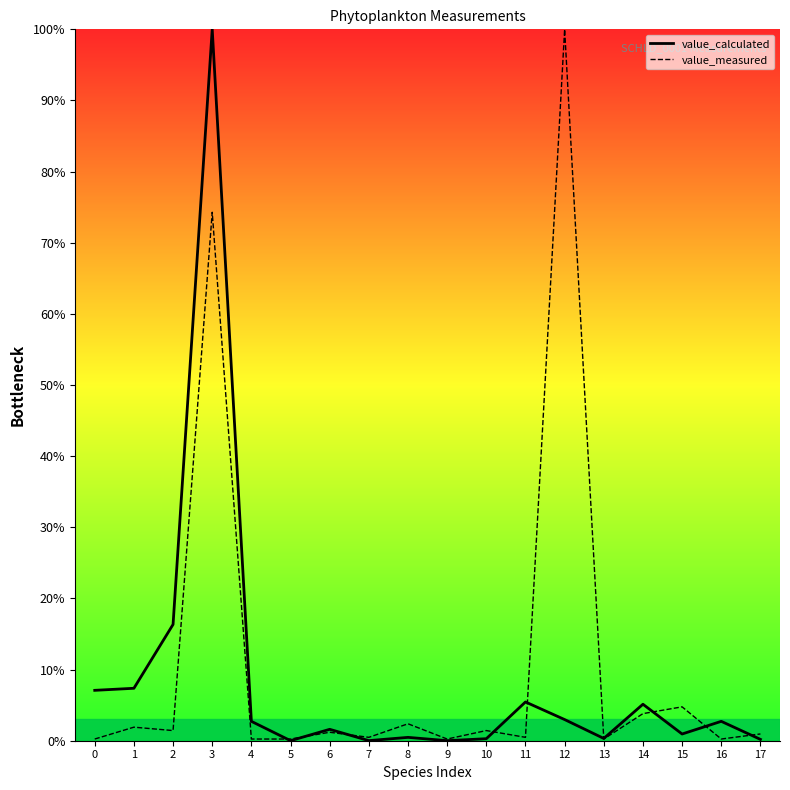

What is the difference between the highest and lowest values at 4?

2.5